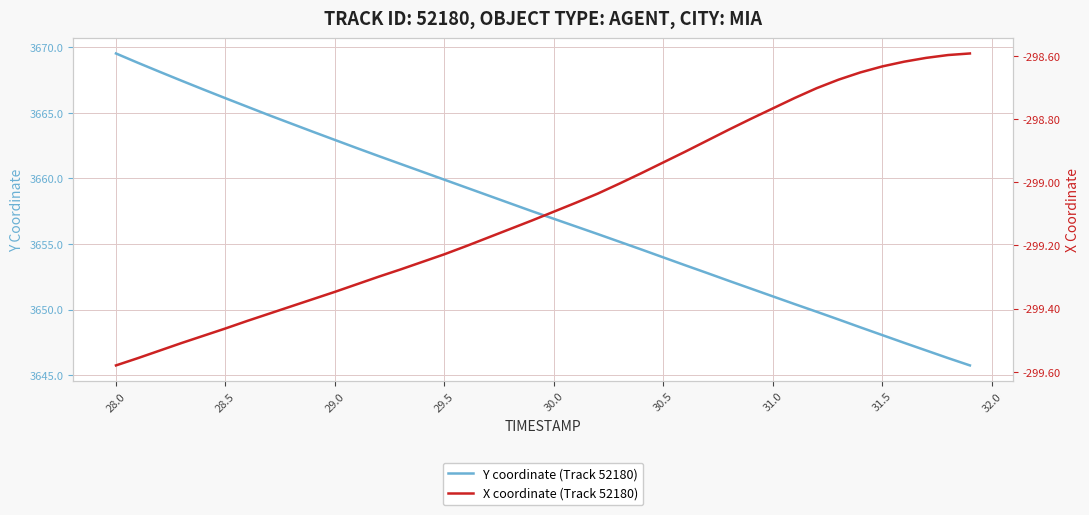

At which label does Y coordinate (Track 52180) reach its peak?

28.0